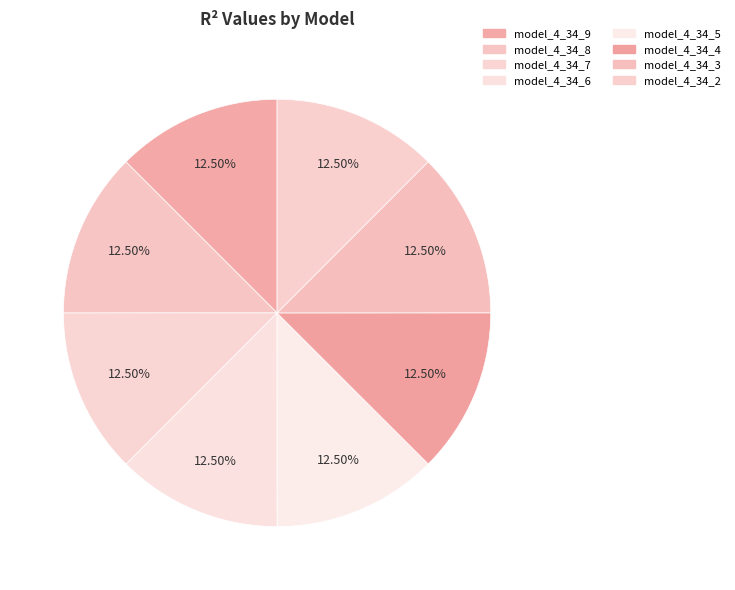

How many slices are in this pie chart?

8